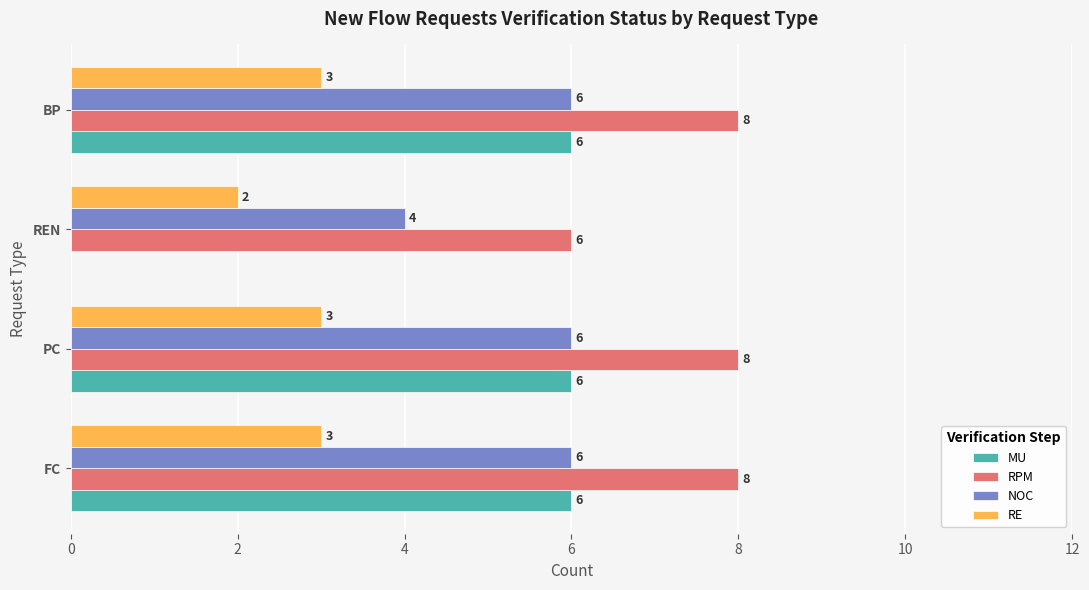

At which label is RE closest to 2?

REN